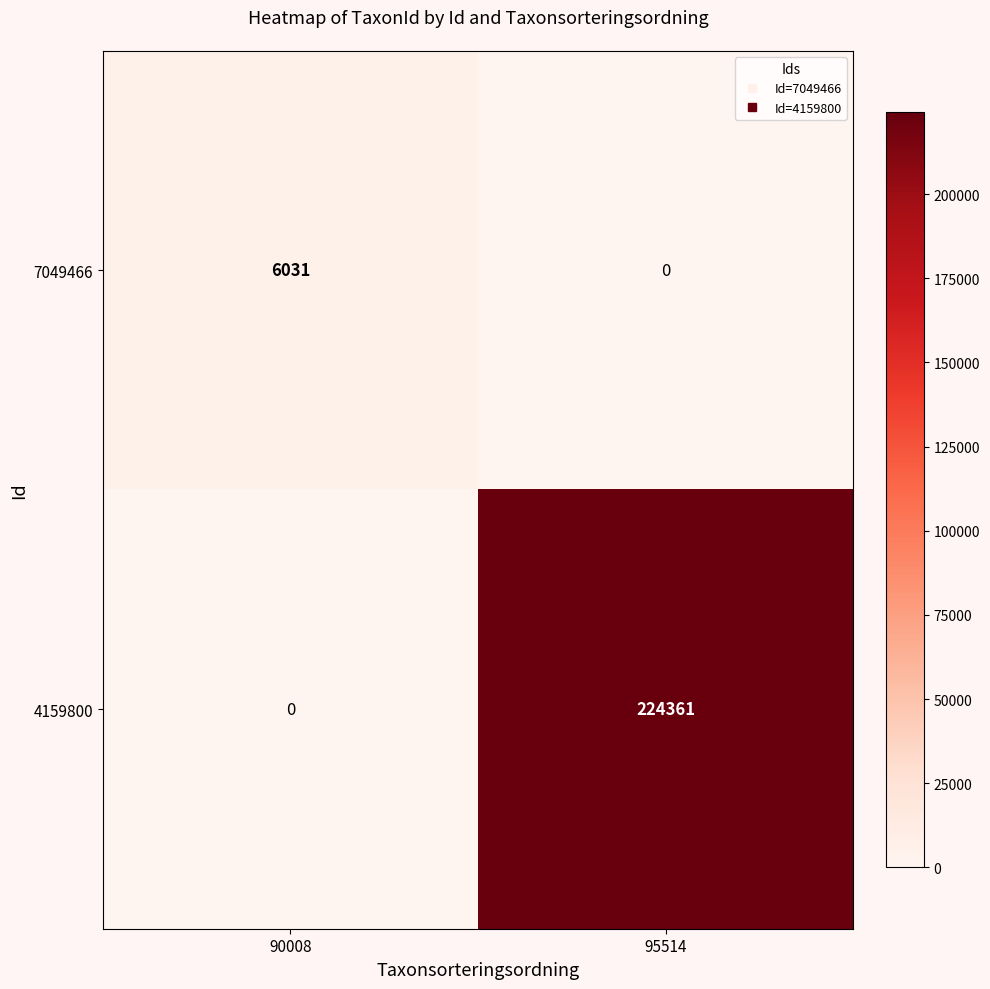

At which label is 7049466 closest to 3015?

95514